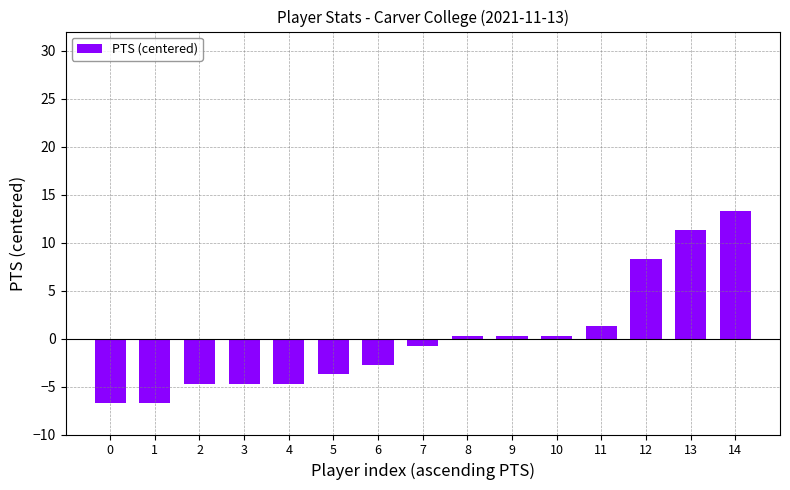

What is the minimum value shown in the chart?

-6.7